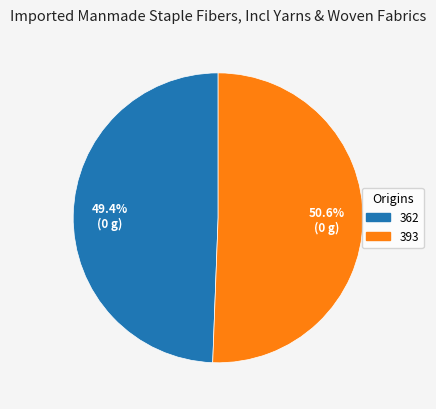

Is it true that 393 is 36% of the pie?

False